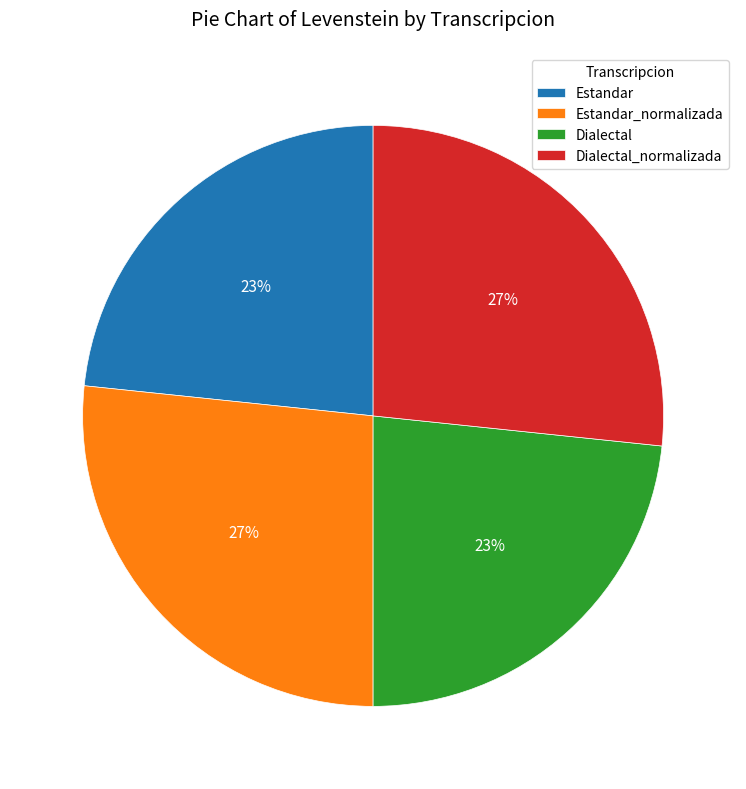

Is it true that Estandar is 23% of the pie?

True